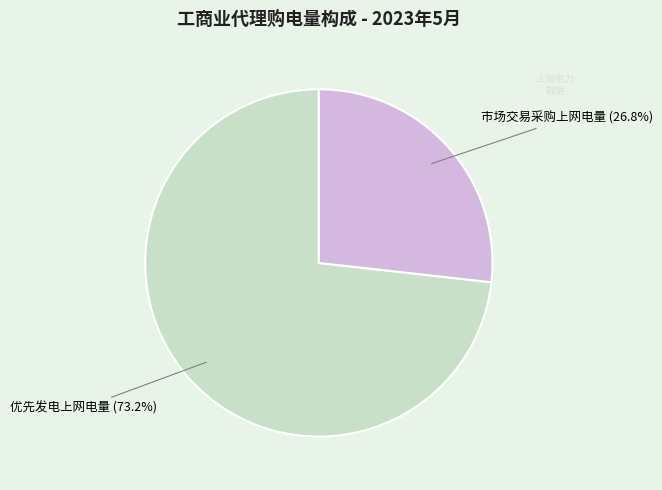

To the nearest percent, what is the difference between the largest and smallest slice percentages?

46%